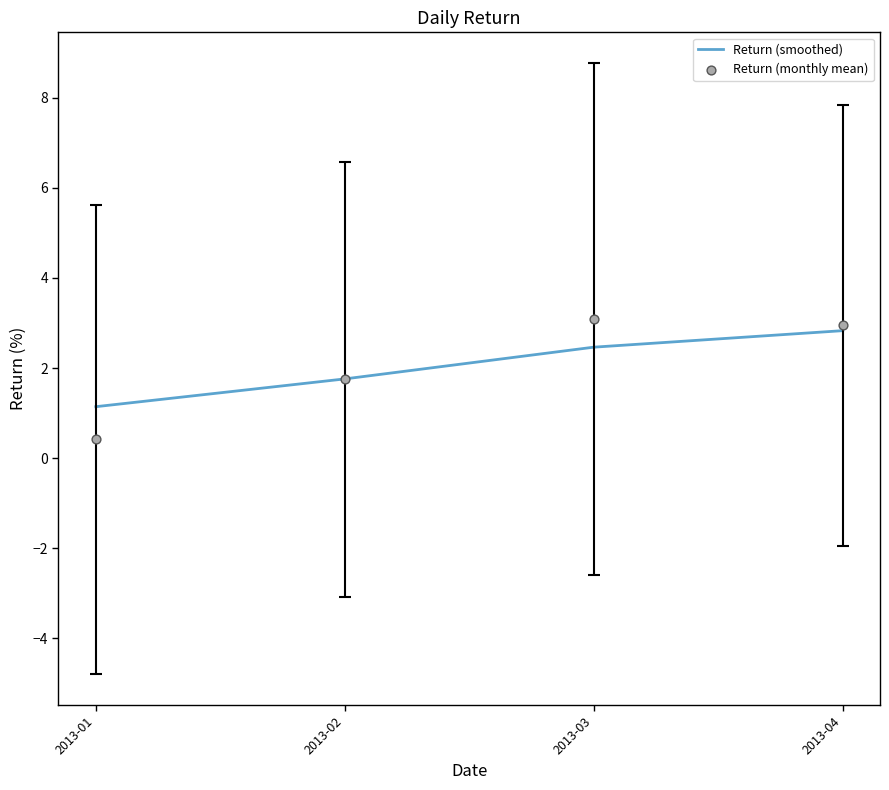

Which series has the largest Y range (max minus min)?

Return (monthly mean)